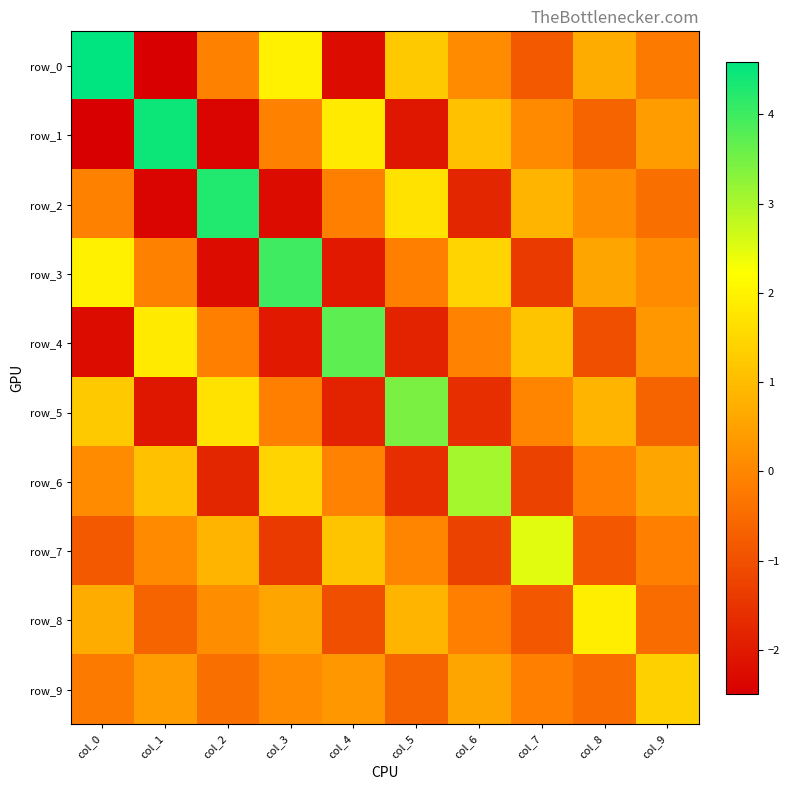

What is the spread (max minus min) of values at col_0?

7.1